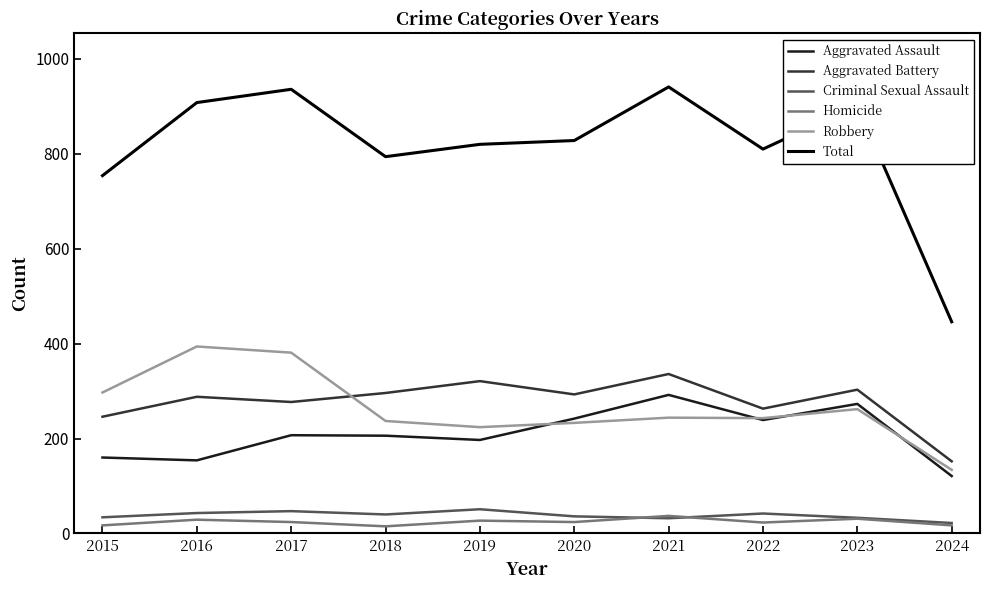

The value of Aggravated Assault at 2017 is 207. True or false?

True